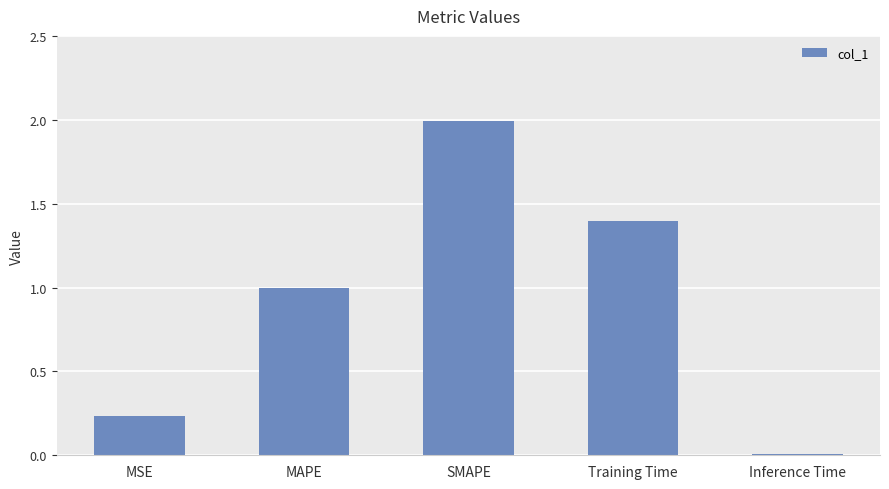

What is the sum of all values?

4.6